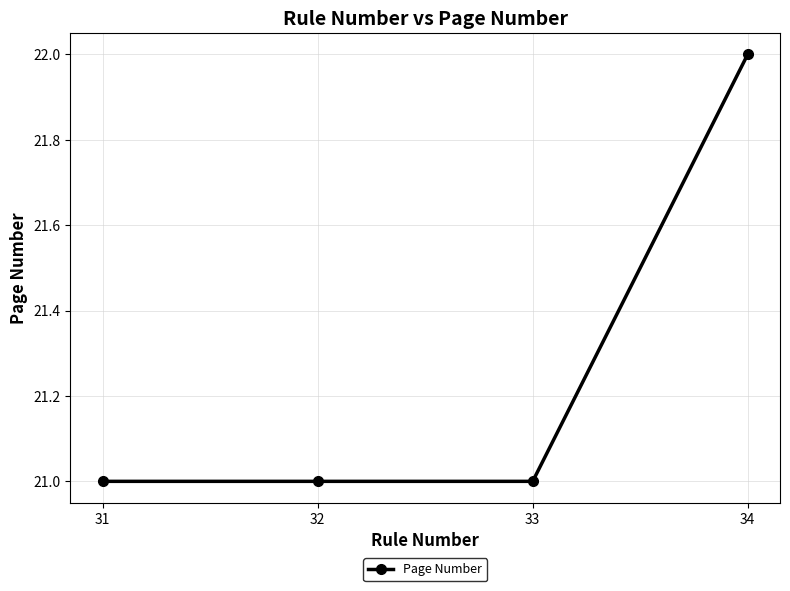

Which has a higher value, 34 or 31?

34